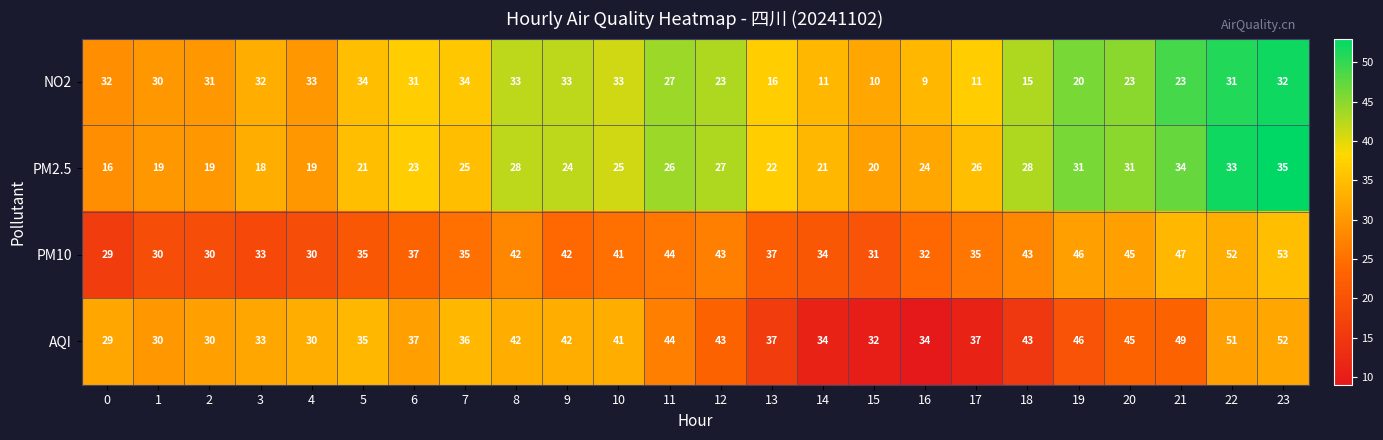

Which series has the largest total across all categories?

AQI